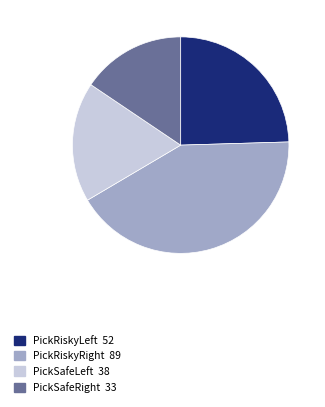

Combined, do PickSafeRight and PickSafeLeft account for over 50%?

No